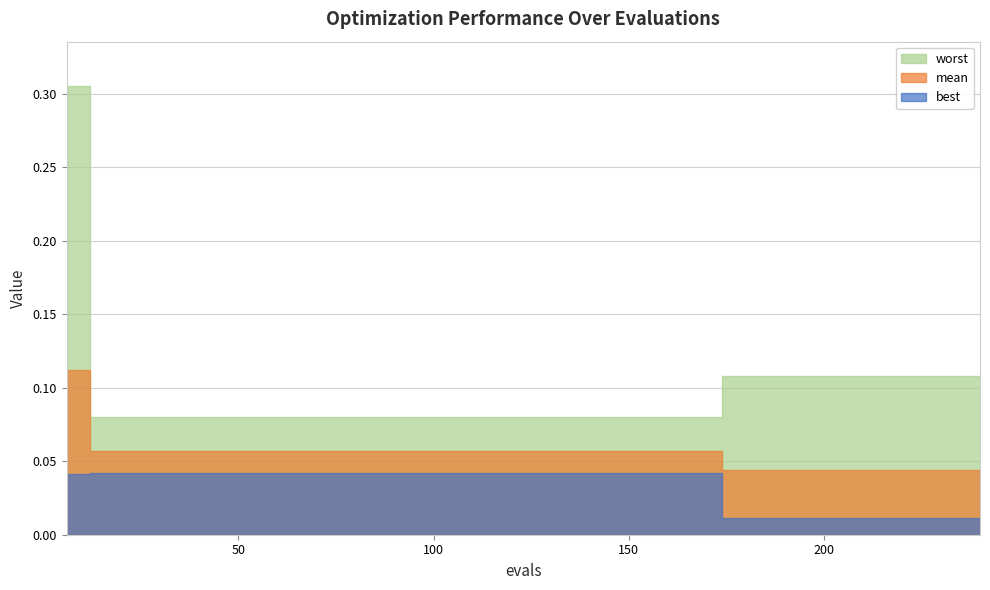

What is the maximum value for worst?

0.3